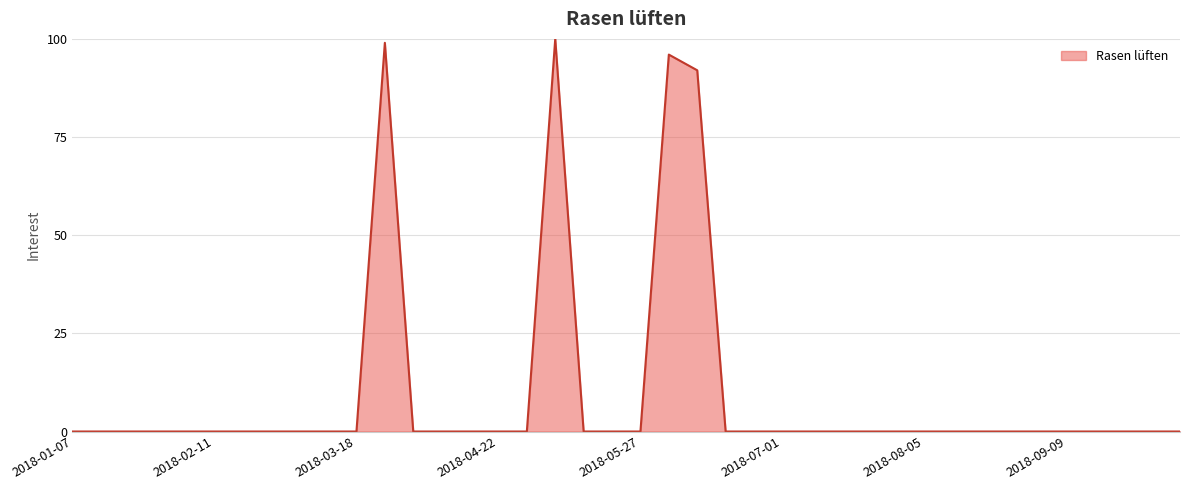

True or false: the data has more than 0 interior local peaks.

True